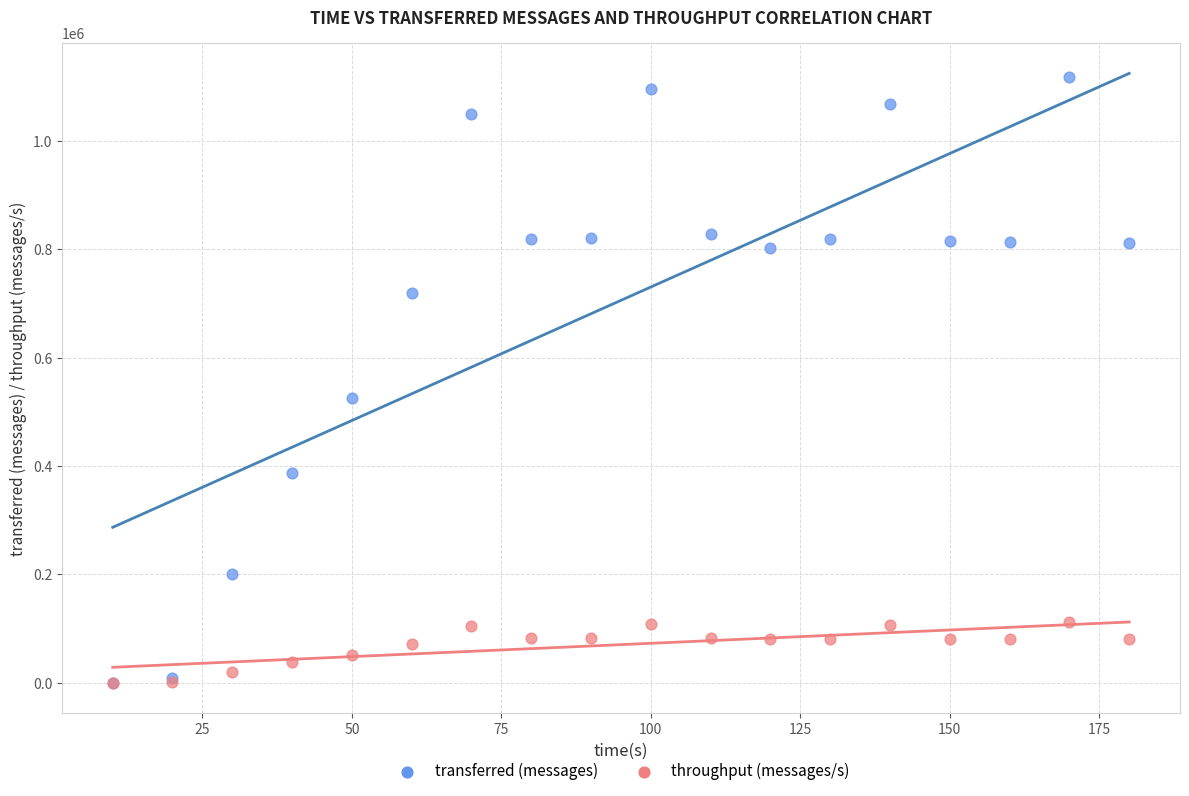

What are all the series names shown in the legend?

transferred (messages), throughput (messages/s)